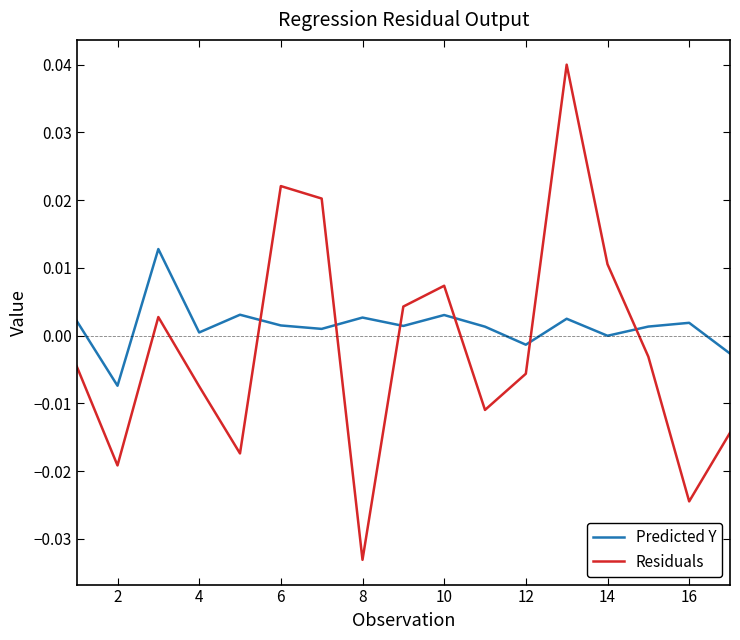

At how many categories does at least one series exceed 0?

14